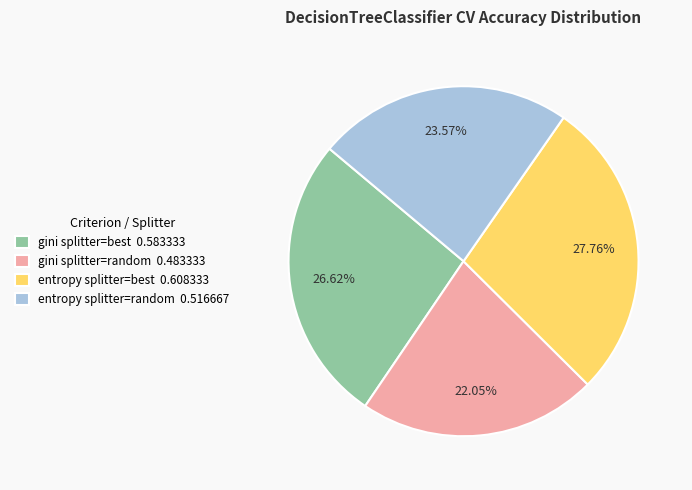

What is the total percentage of gini splitter=best and entropy splitter=best?

54.4%